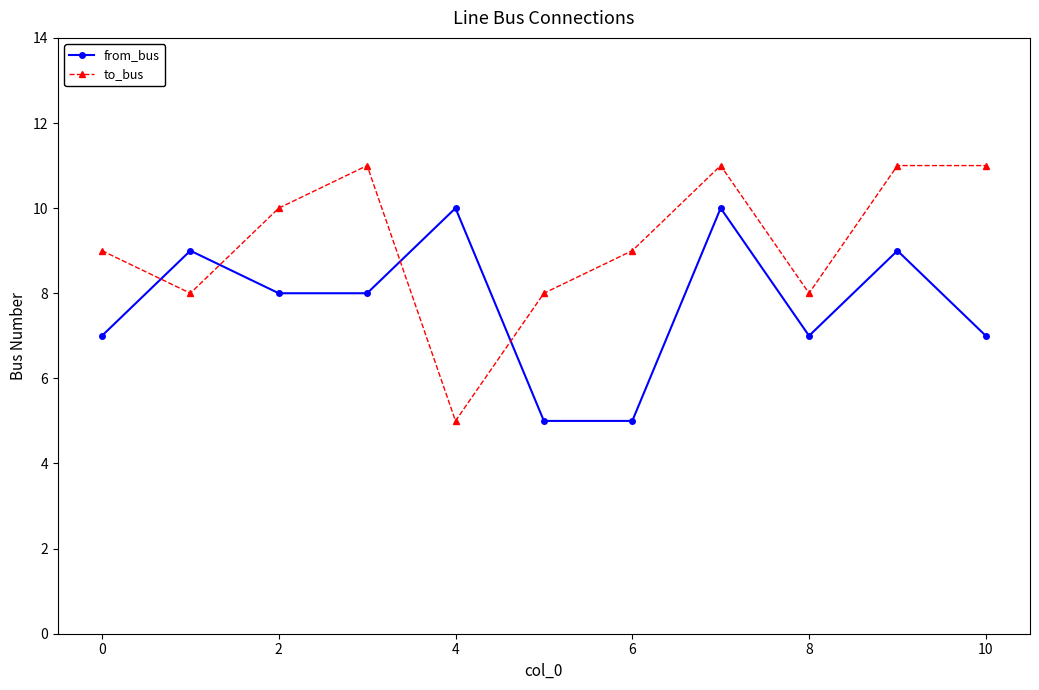

List the series in order of their overall mean, highest first.

to_bus, from_bus